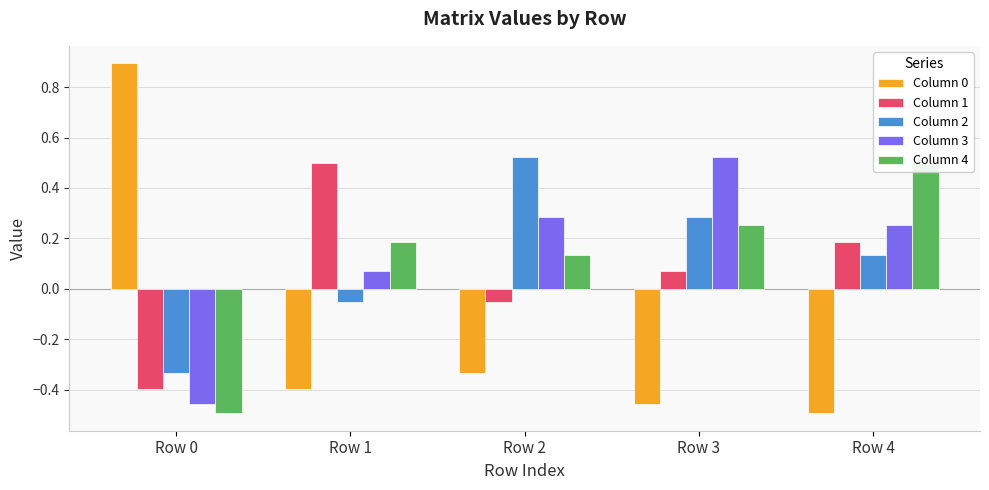

What is the spread (max minus min) of values at Row 1?

0.9